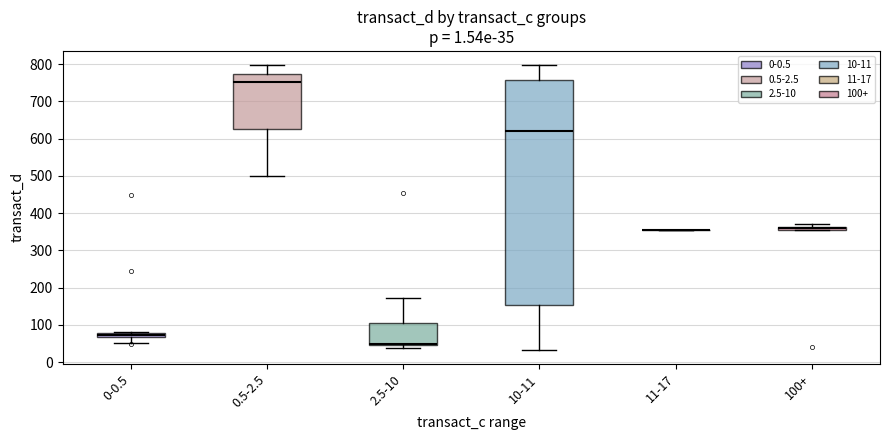

Which box is the tallest, from its lower edge to its upper edge?

10-11